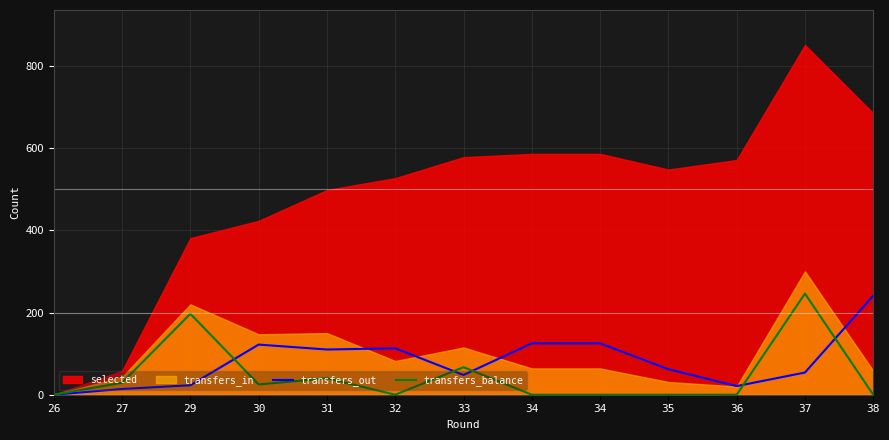

List the labels in order of transfers_out value, smallest first.

26, 27, 36, 29, 33, 37, 35, 31, 32, 30, 34, 34, 38